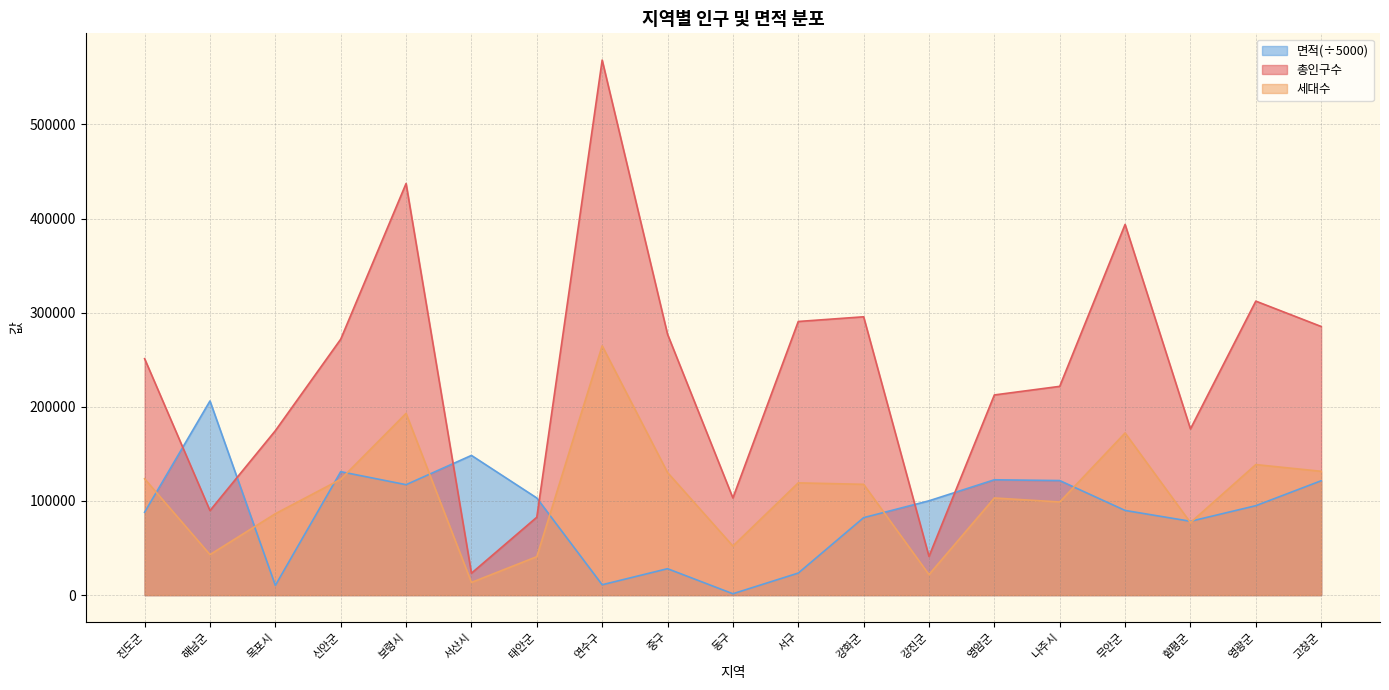

Reading left to right, list all the values displayed in this chart.

총인구수: 진도군=251154.0	해남군=89804.0	목포시=174661.0	신안군=271870.0	보령시=437284.0	서산시=23258.0	태안군=82737.0	연수구=568405.0	중구=277151.0	동구=103214.0	서구=290698.0	강화군=295687.0	강진군=41136.0	영암군=212642.0	나주시=221777.0	무안군=393809.0	함평군=176570.0	영광군=312328.0	고창군=285372.0
세대수: 진도군=123578.0	해남군=42988.0	목포시=86445.0	신안군=123011.0	보령시=193063.0	서산시=13457.0	태안군=40848.0	연수구=264816.0	중구=130220.0	동구=52111.0	서구=119232.0	강화군=117684.0	강진군=21793.0	영암군=103187.0	나주시=98941.0	무안군=172227.0	함평군=77015.0	영광군=138654.0	고창군=131520.0
면적: 진도군=88020.0	해남군=206261.2	목포시=10324.2	신안군=131120.2	보령시=117311.7	서산시=148405.3	태안군=103177.4	연수구=10989.6	중구=28057.4	동구=1439.0	서구=23417.5	강화군=82282.2	강진군=100181.9	영암군=122512.3	나주시=121680.6	무안군=89942.2	함평군=78420.6	영광군=94992.6	고창군=121496.9